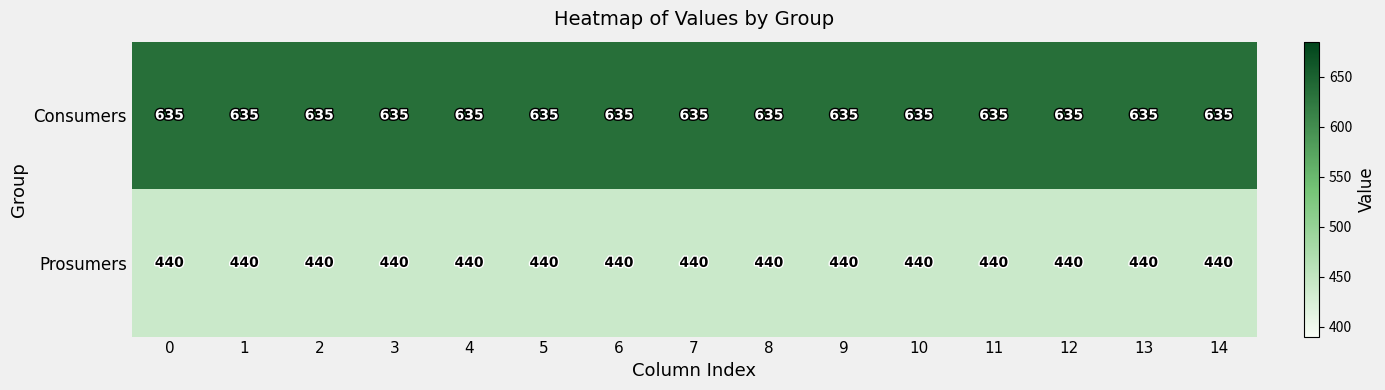

The Consumers series shows 635 at 1. True or false?

True